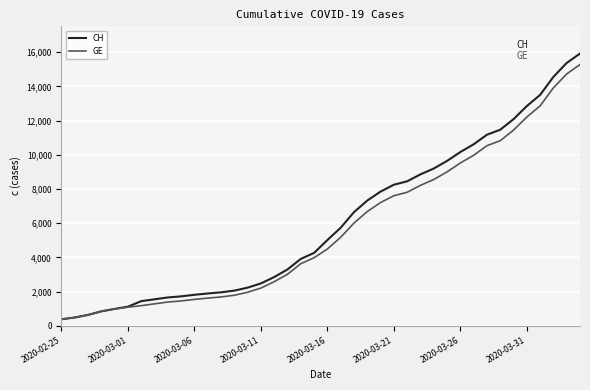

What is the maximum value for GE?

15284